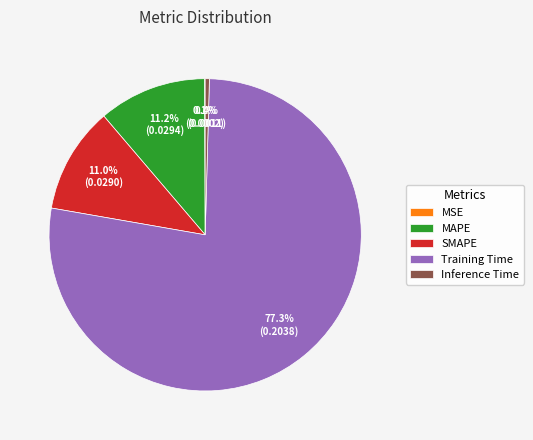

Which has a higher value, Training Time or Inference Time?

Training Time